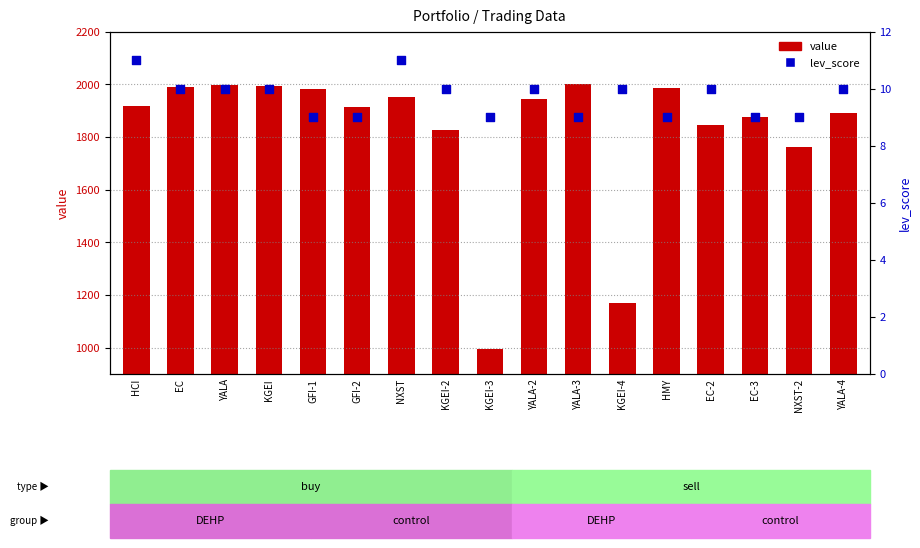

Is the value of lev_score at HCI greater than the value of value at KGEI-3?

No